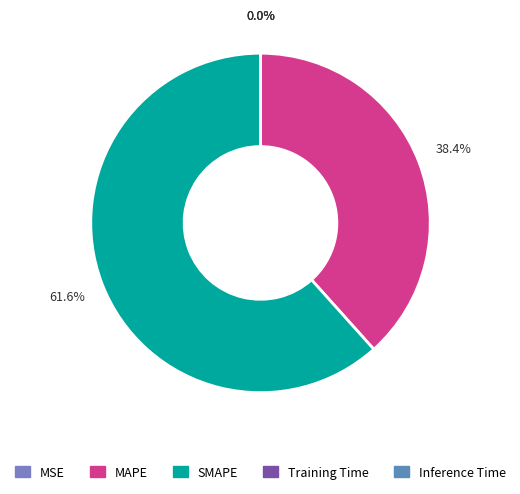

Does any single category account for the majority?

Yes